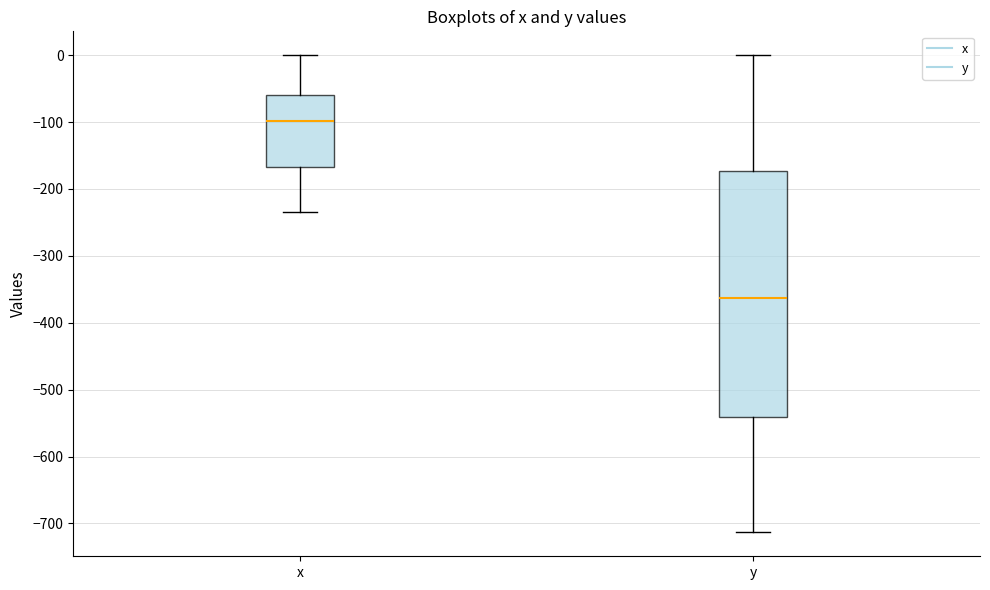

Reading left to right, read every box against the y-axis: the position of its median line, the range the box covers, and the ends of its whiskers. The values are not printed on the chart, so give them approximately, as read against the axis.

x: median -100, box -170 to -60, whiskers -230 to 0
y: median -360, box -540 to -170, whiskers -710 to 0